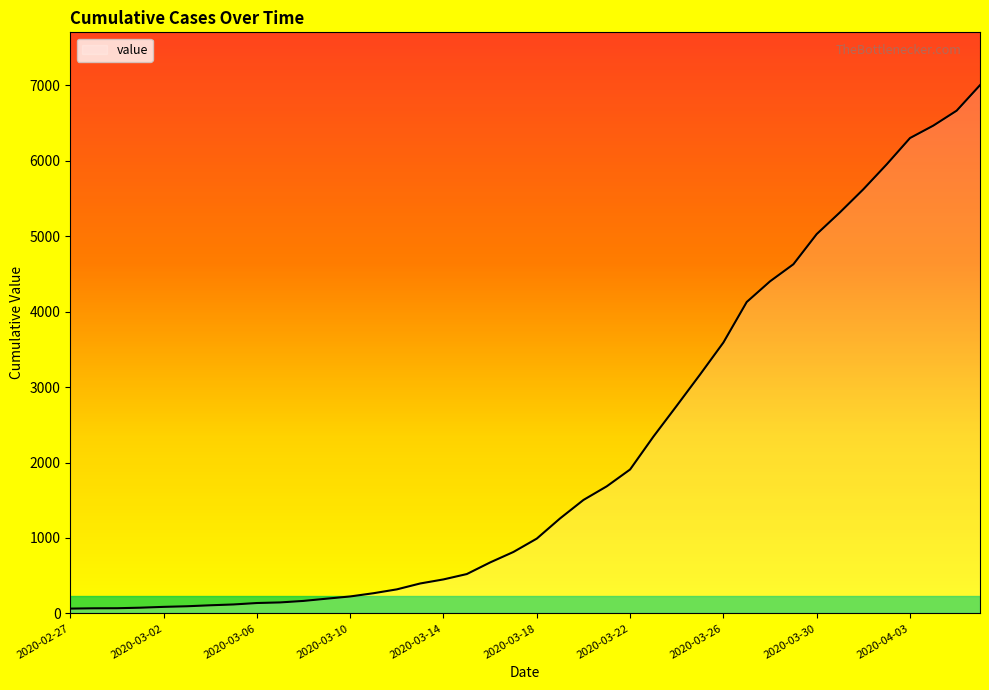

What is the maximum value shown in the chart?

7002